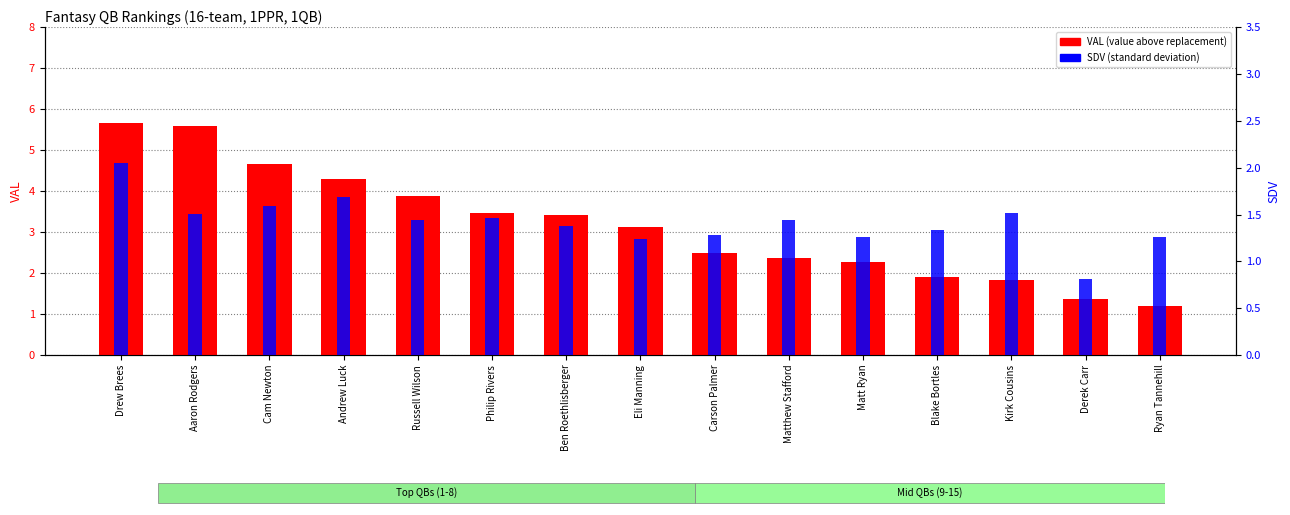

How many distinct data groups are displayed?

2